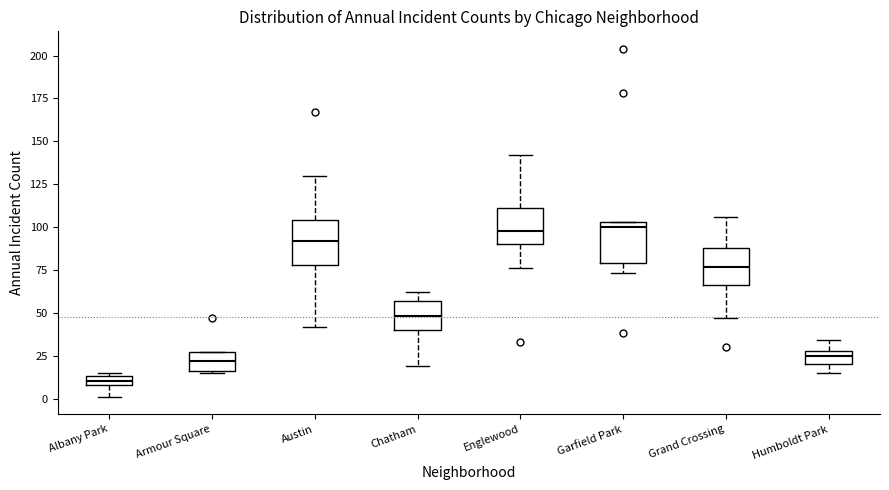

Which box has the lowest median line?

Albany Park